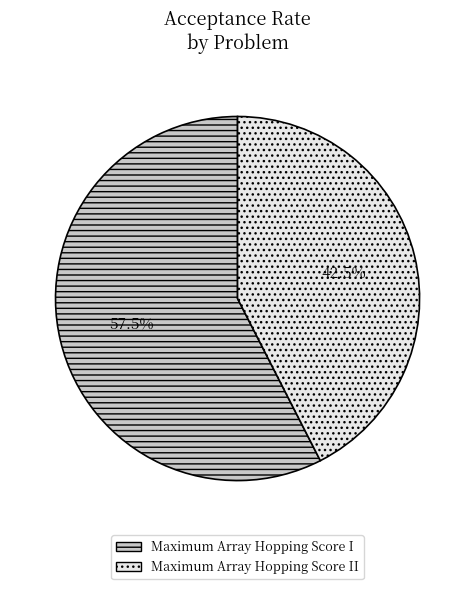

Which category has the smallest portion of the pie?

Maximum Array Hopping Score II